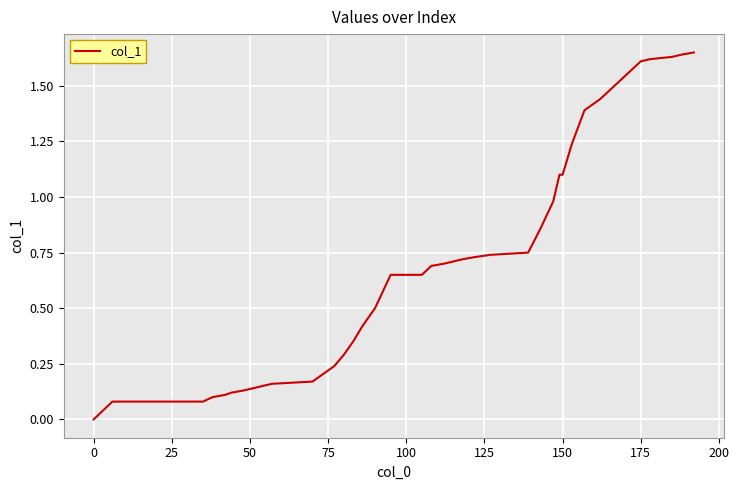

Does the chart have visible grid lines?

Yes